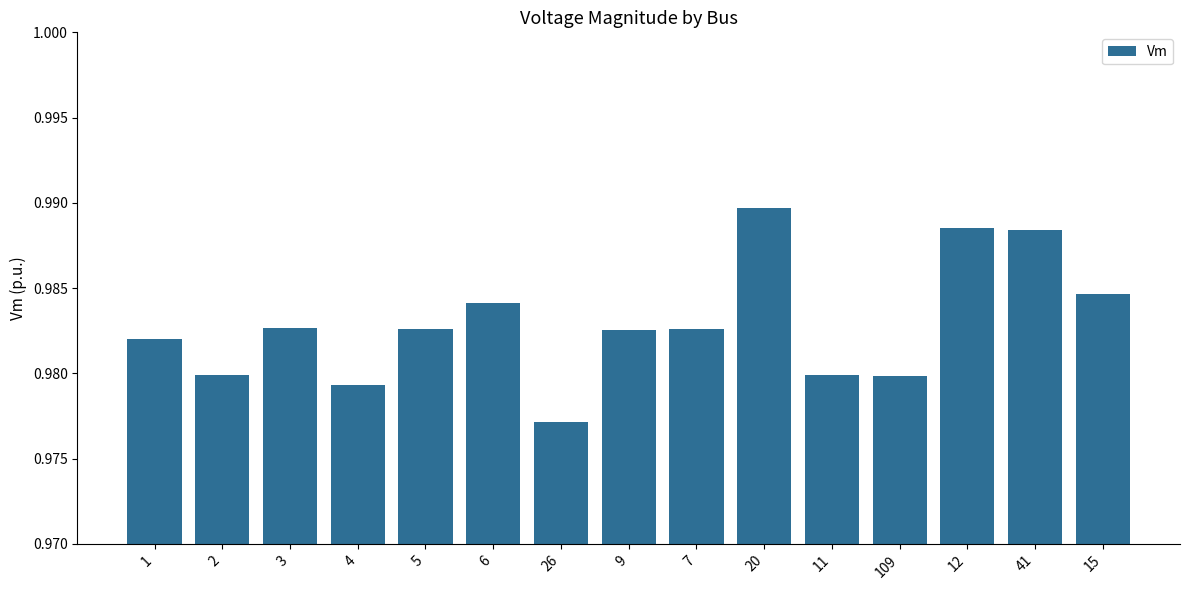

What is the sum of the values at 41 and 12?

2.0